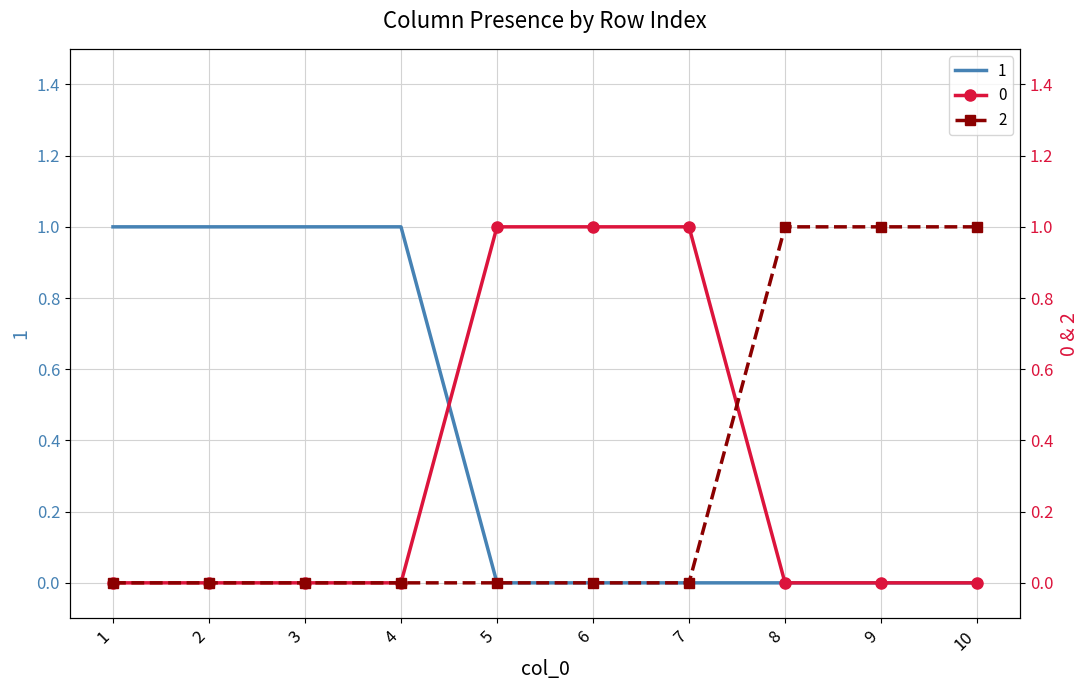

Between which two adjacent categories do 1 and 0 first intersect?

4 and 5